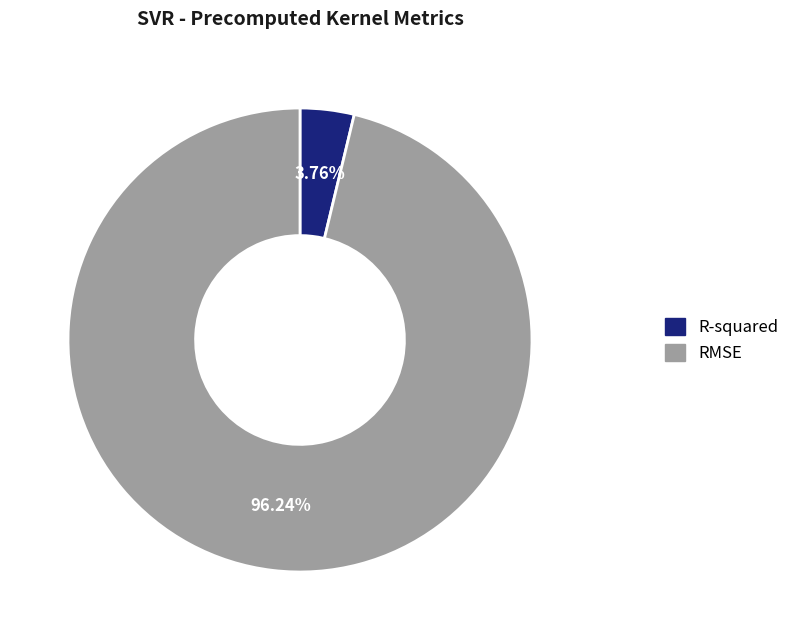

To the nearest percent, what is the difference between the R-squared and RMSE slice percentages?

92%